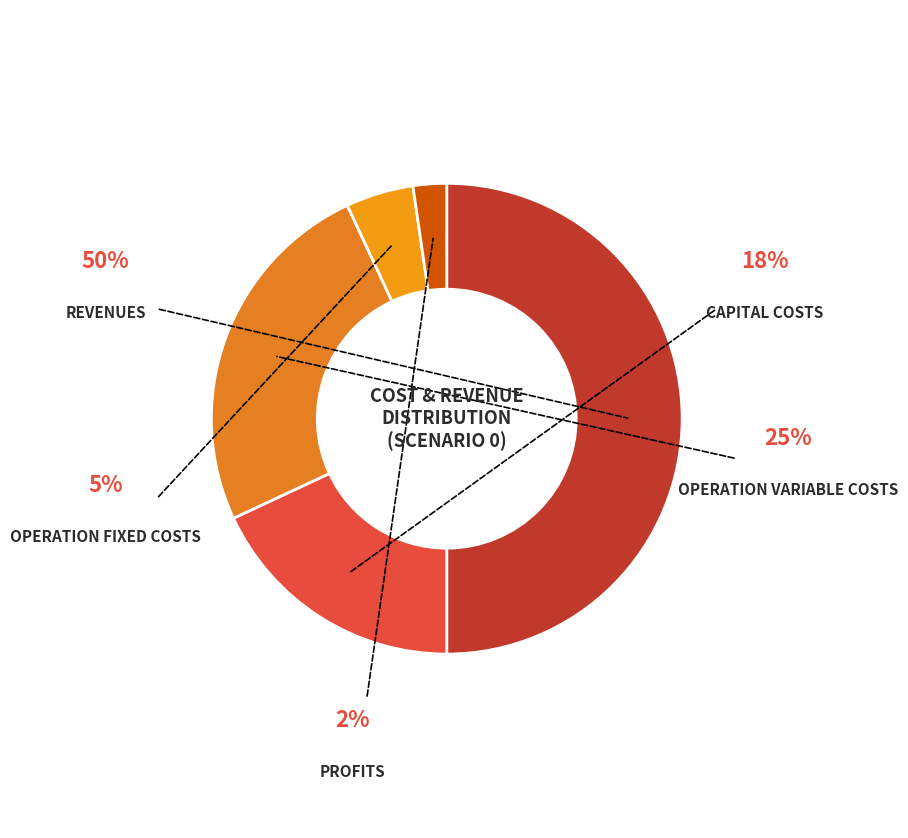

Is it true that Total Capital Costs is 18% of the pie?

True